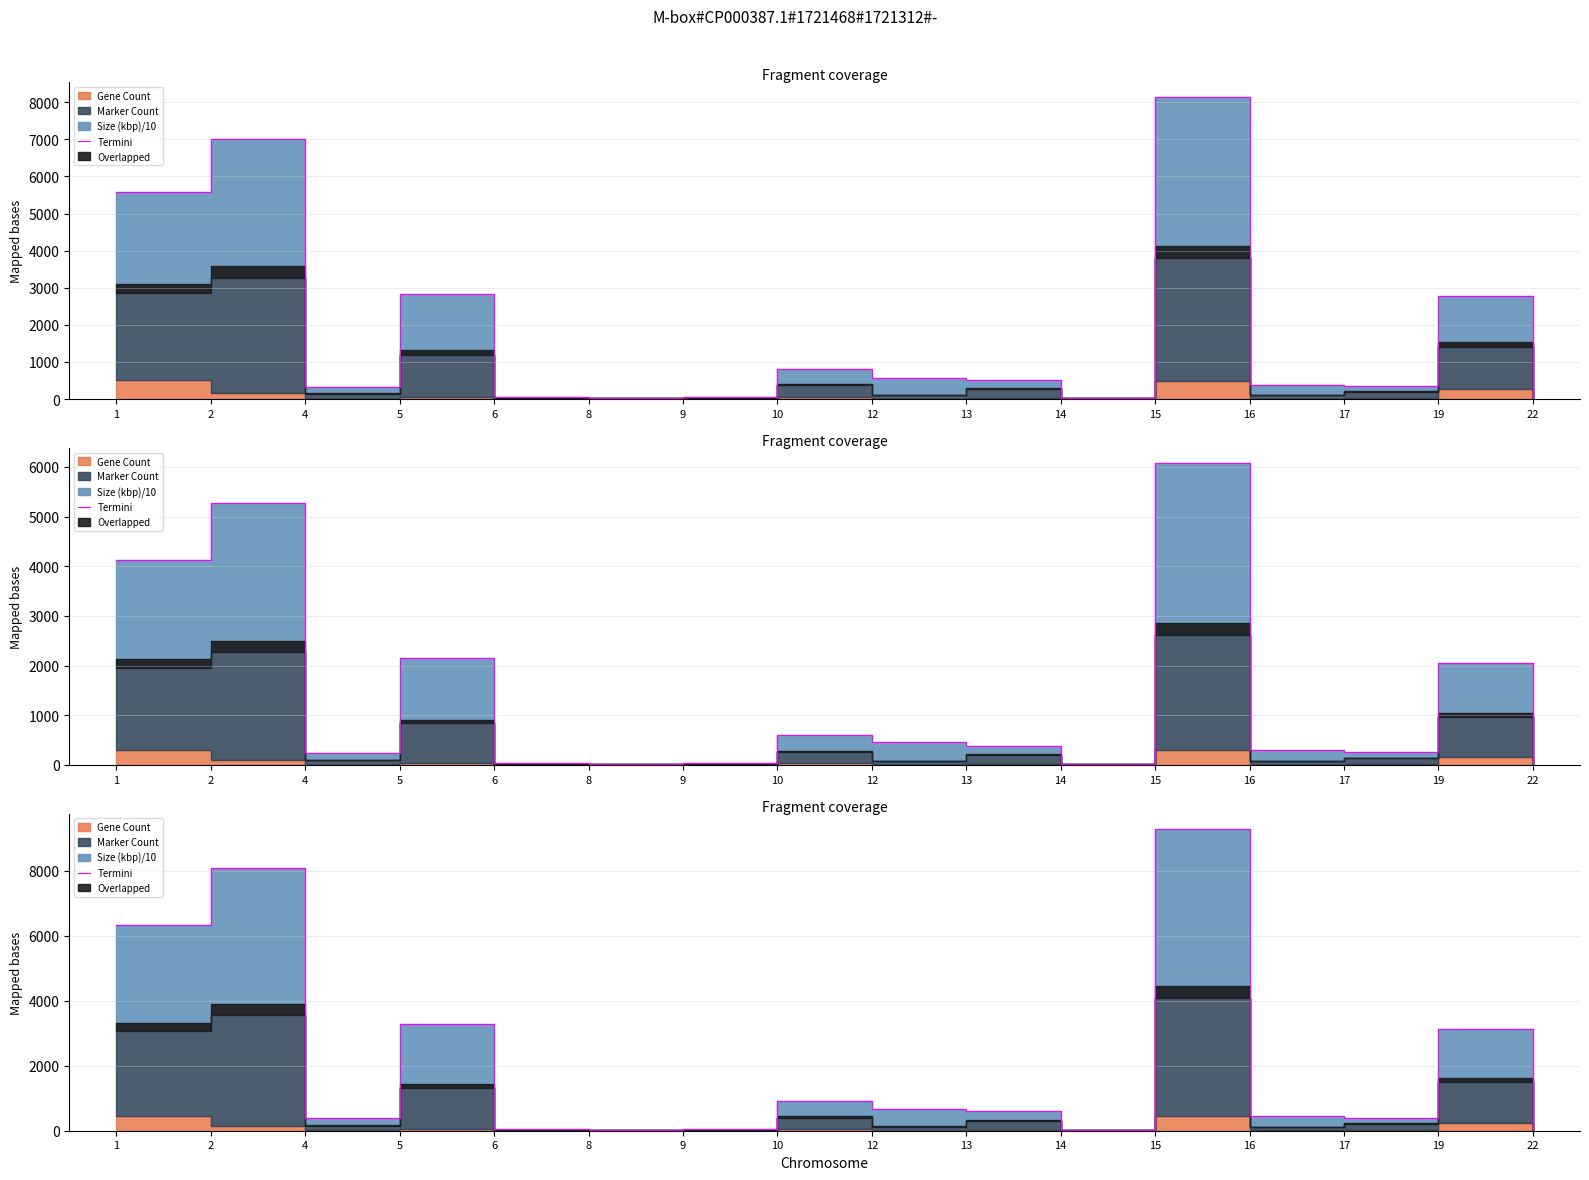

List the labels in order of value, smallest first.

14, 8, 22, 6, 9, 4, 17, 16, 13, 12, 10, 19, 5, 1, 2, 15